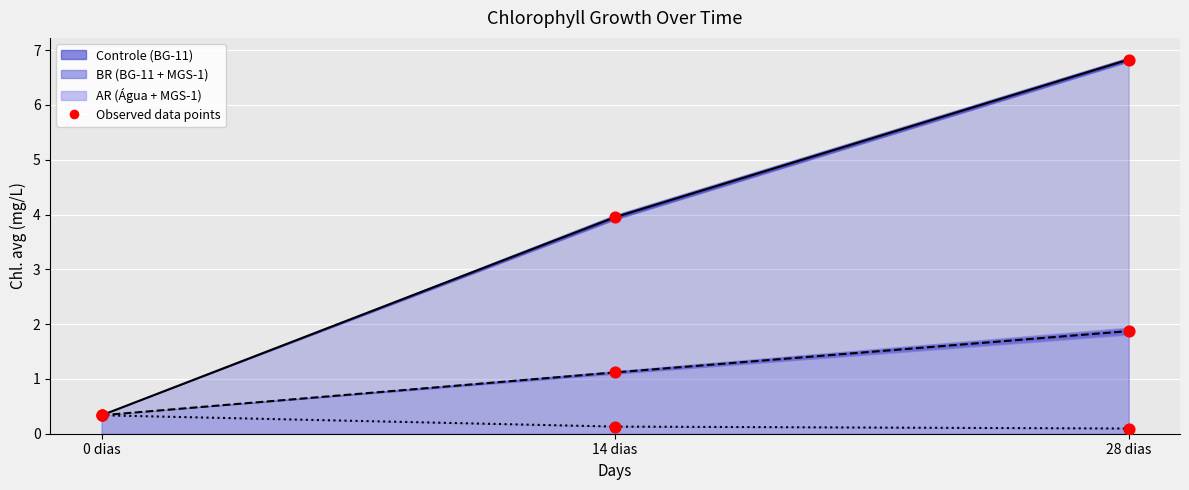

Which series reaches the minimum Y coordinate?

AR (Água + MGS-1)